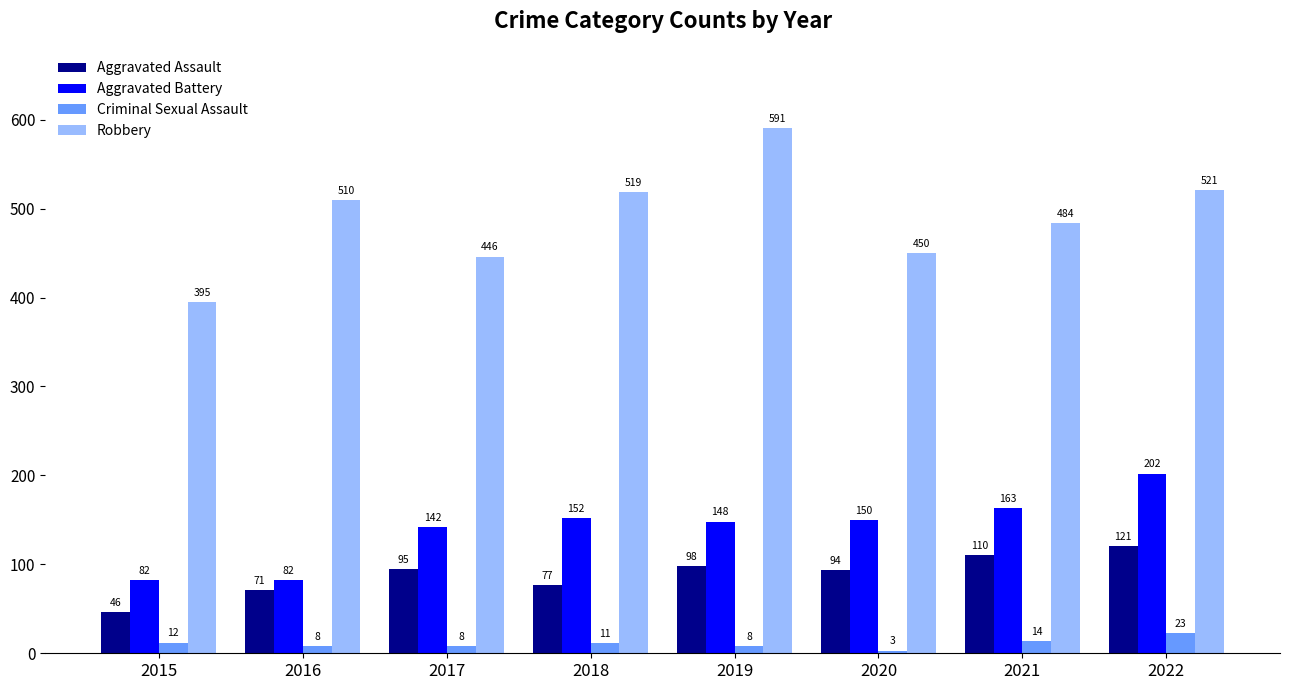

What is the value of the Aggravated Battery bar at the 3rd from the left?

142